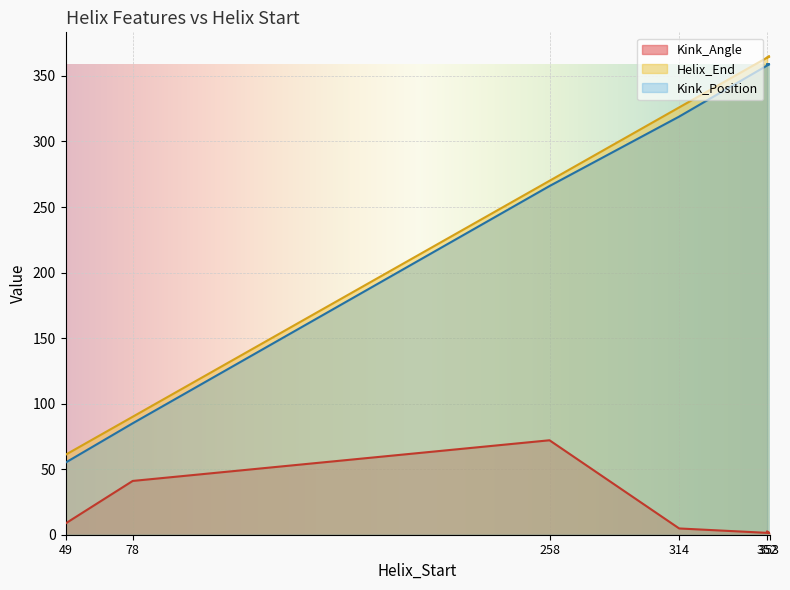

True or false: Kink_Position and Kink_Angle cross at least once.

False